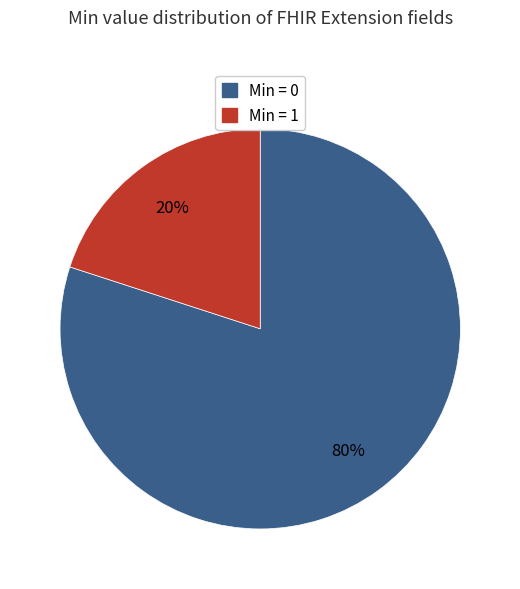

Is there a majority slice in this chart?

Yes